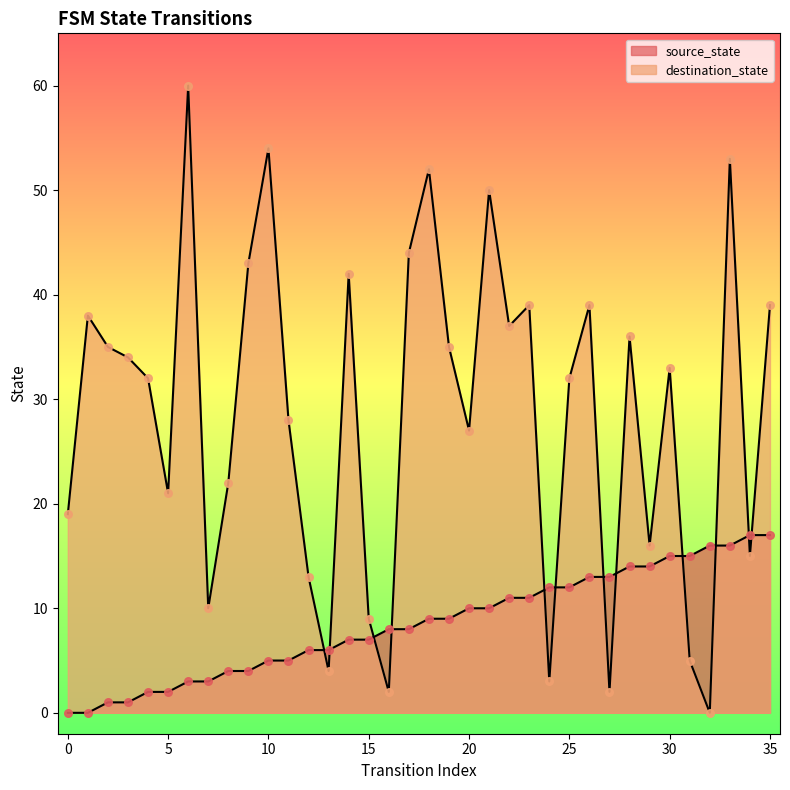

At which category is the sum across all series the highest?

33